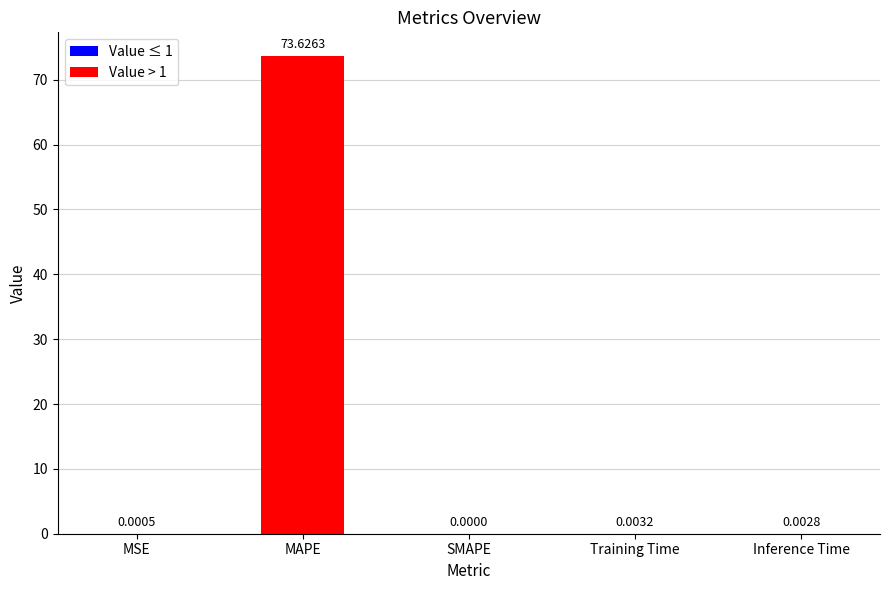

The value at Training Time is 0.0. True or false?

True